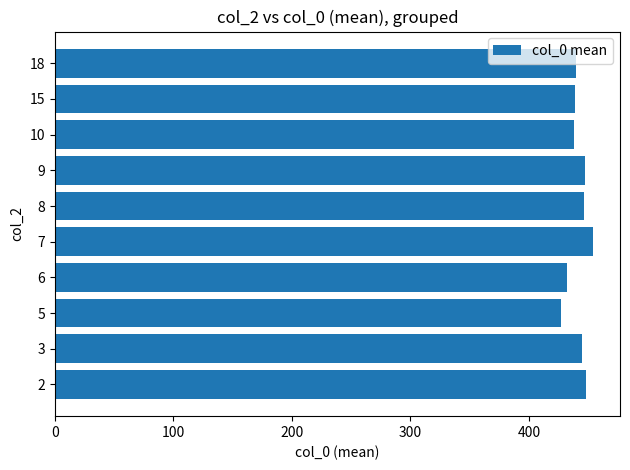

How many bars are there in total?

10